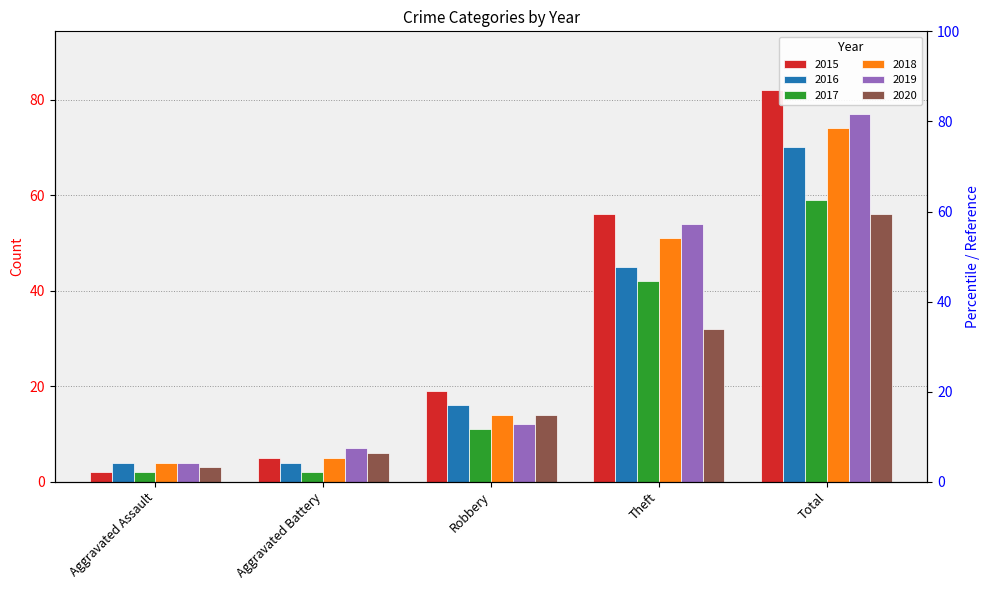

Which category has the lowest value across all series?

Aggravated Assault